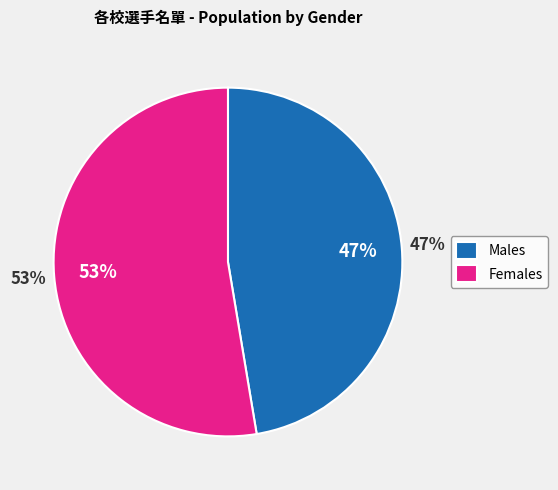

Is 高男組 the majority of the pie?

No